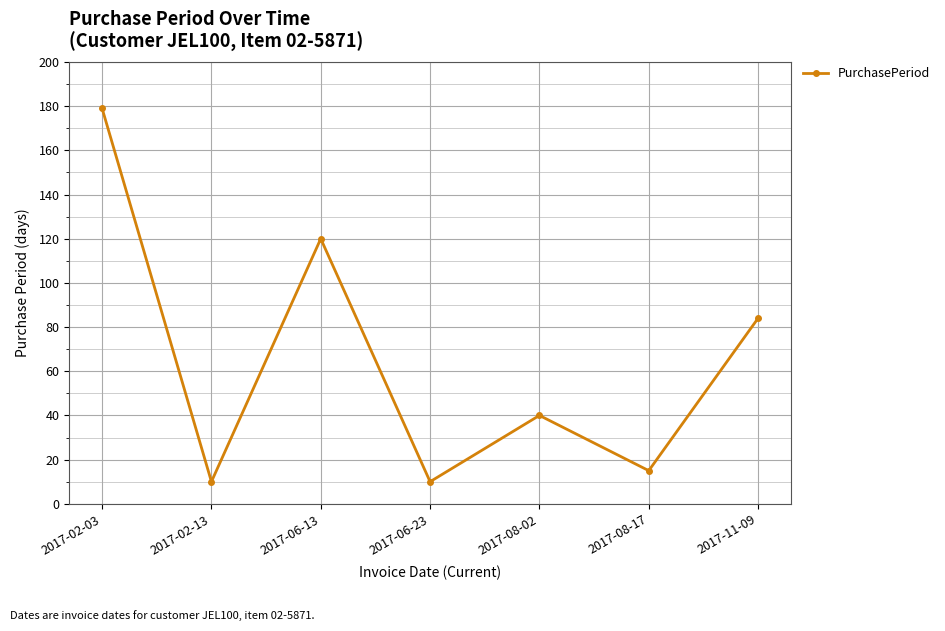

Reading left to right, what are all the values shown in this chart?

2017-02-03=179	2017-02-13=10	2017-06-13=120	2017-06-23=10	2017-08-02=40	2017-08-17=15	2017-11-09=84